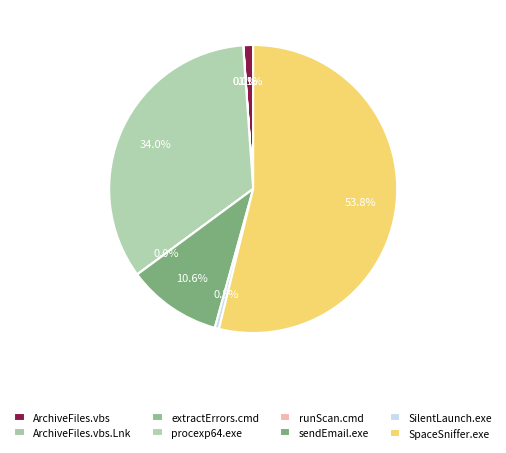

Do ArchiveFiles.vbs.Lnk and procexp64.exe together represent more than half of the pie?

No